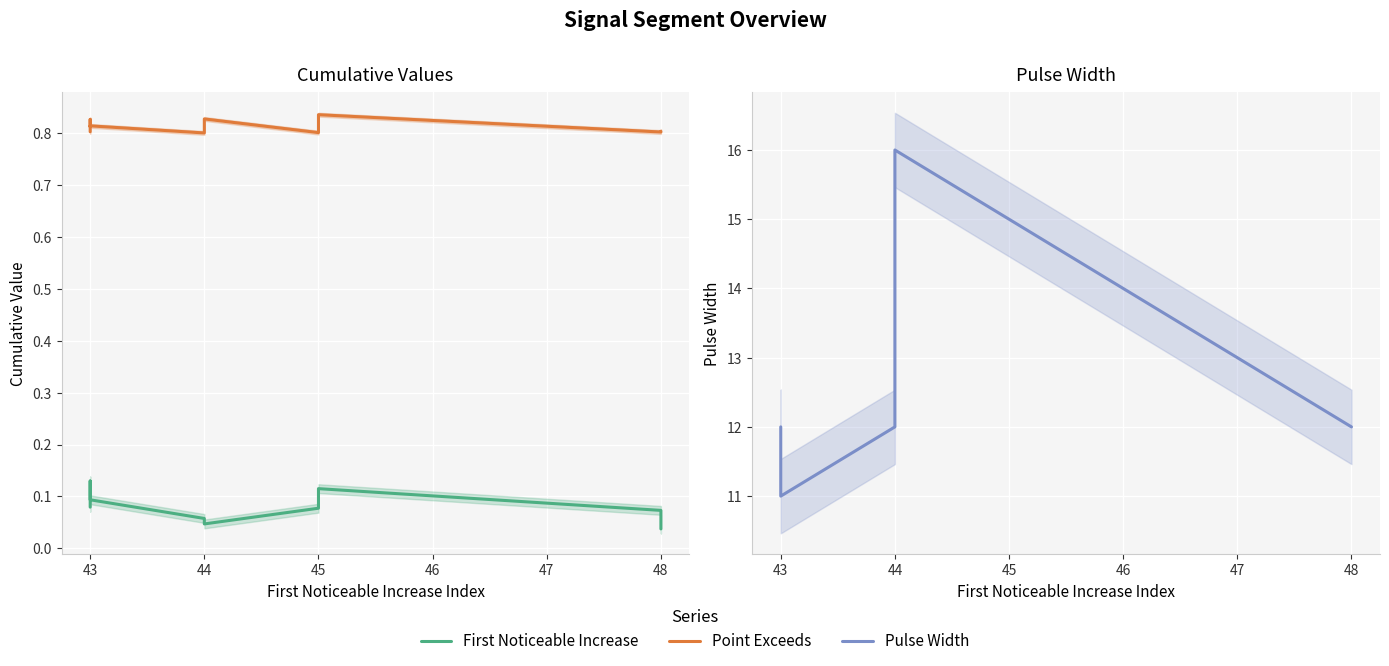

True or false: First Noticeable Increase and Pulse Width cross at least once.

False